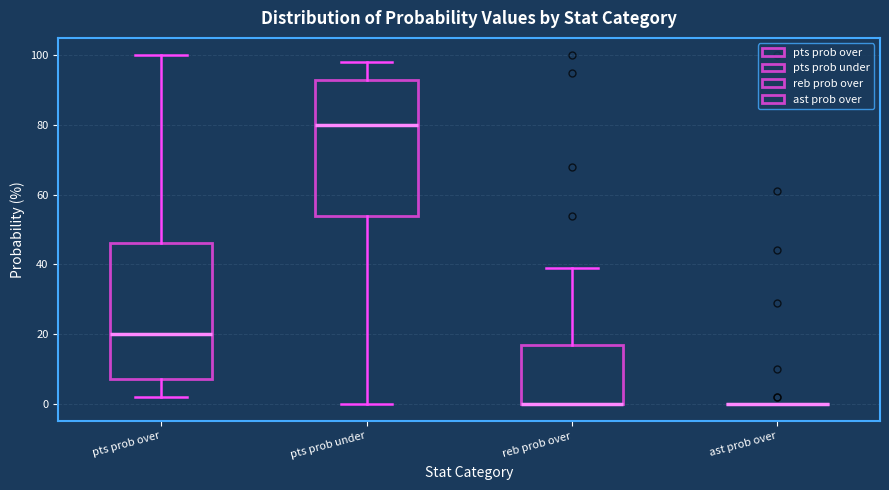

Reading left to right, read every box against the y-axis: the position of its median line, the range the box covers, and the ends of its whiskers. The values are not printed on the chart, so give them approximately, as read against the axis.

pts prob over: median 20, box 8 to 46, whiskers 2 to 100
pts prob under: median 80, box 54 to 94, whiskers 0 to 98
reb prob over: median 0 (drawn on the box's lower edge), box 0 to 18, whiskers 0 to 40
ast prob over: box collapsed to a line at 0, whiskers 0 to 0